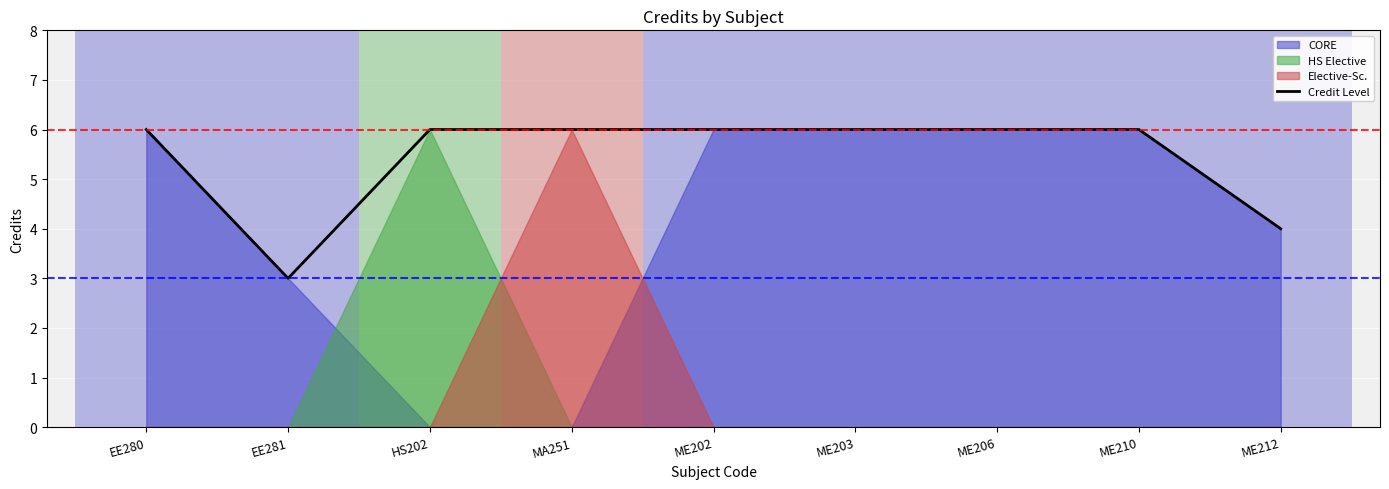

The value at HS202 is 6. True or false?

True